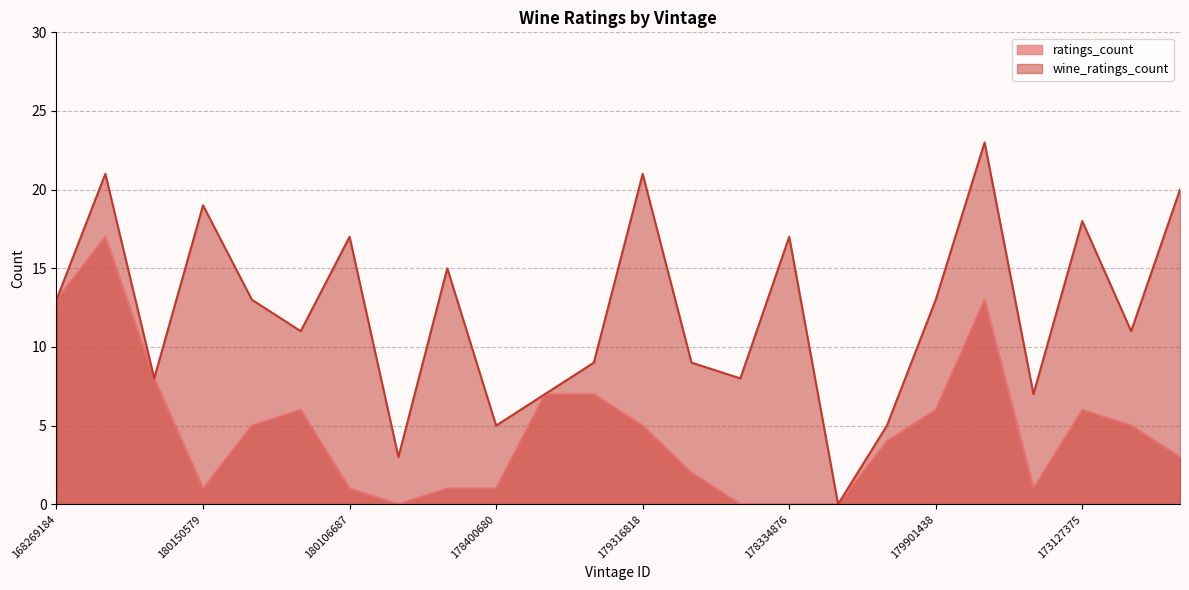

Reading left to right, what are all the values shown in this chart?

ratings_count: 168269184=13	175964525=17	179734678=8	180150579=1	177429826=5	173303463=6	180106687=1	179795712=0	179011435=1	178400680=1	178400679=7	179008969=7	179316818=5	179349743=2	181160255=0	178334876=0	179795762=0	178513538=4	179901438=6	156645917=13	177309044=1	173127375=6	179795744=5	177309042=3
wine_ratings_count: 168269184=13	175964525=21	179734678=8	180150579=19	177429826=13	173303463=11	180106687=17	179795712=3	179011435=15	178400680=5	178400679=7	179008969=9	179316818=21	179349743=9	181160255=8	178334876=17	179795762=0	178513538=5	179901438=13	156645917=23	177309044=7	173127375=18	179795744=11	177309042=20